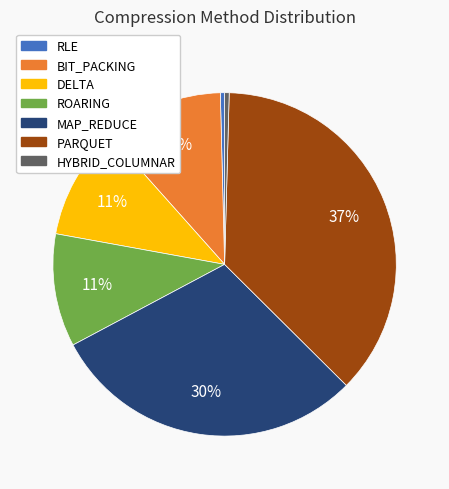

Which has a higher value, MAP_REDUCE or RLE?

MAP_REDUCE